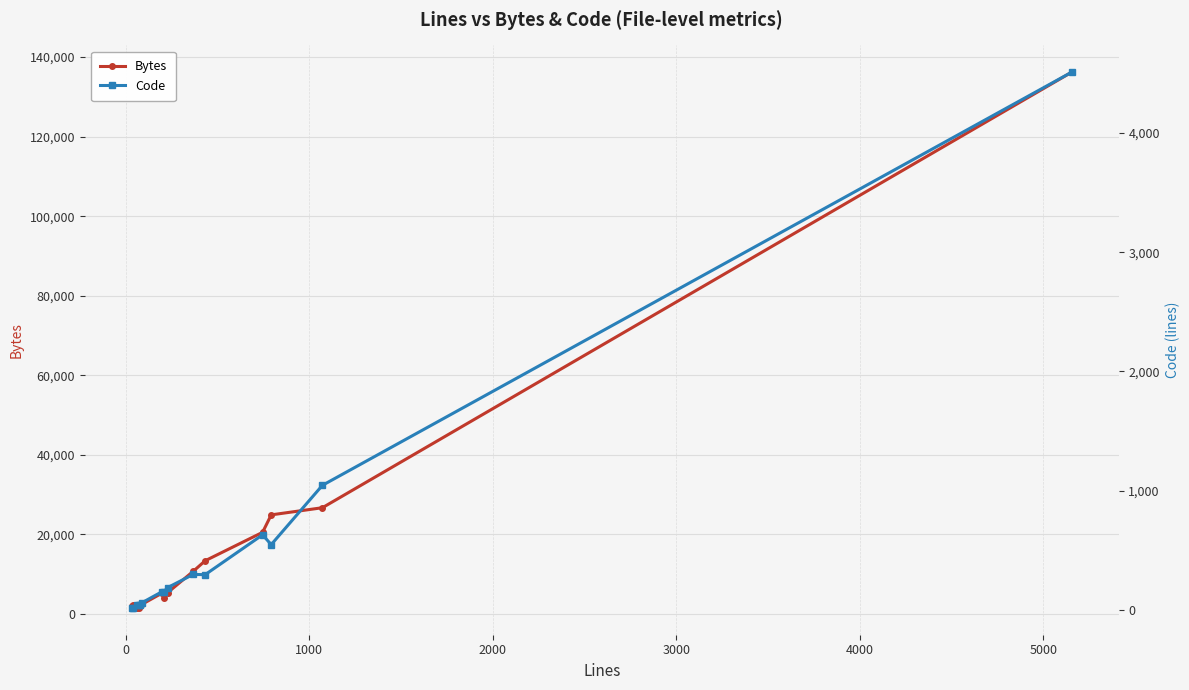

What is the maximum value for Bytes?

136194